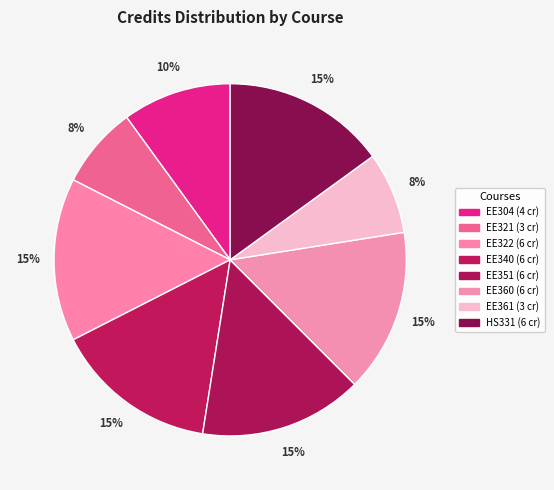

How many segments does this pie chart have?

8